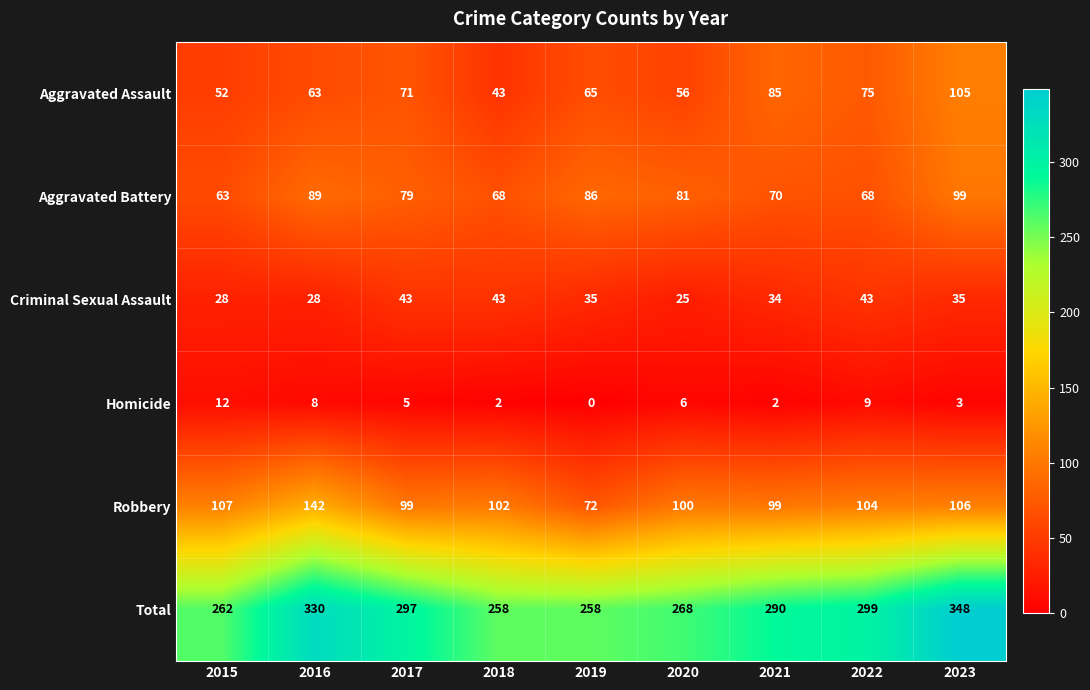

True or false: Total has a value of 262 at 2015.

True